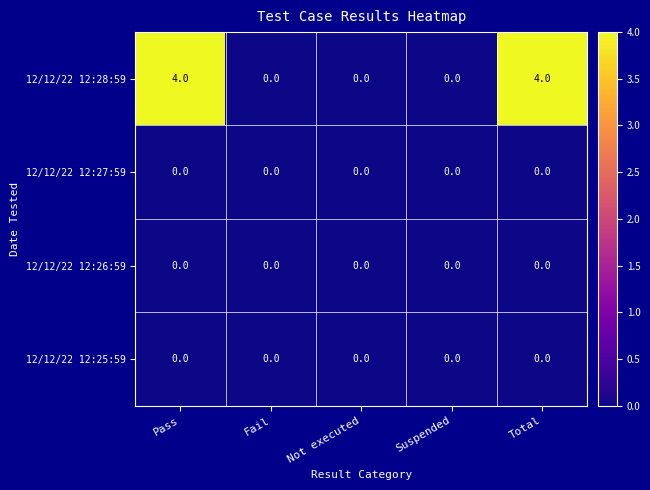

Count the number of data series in this chart.

4